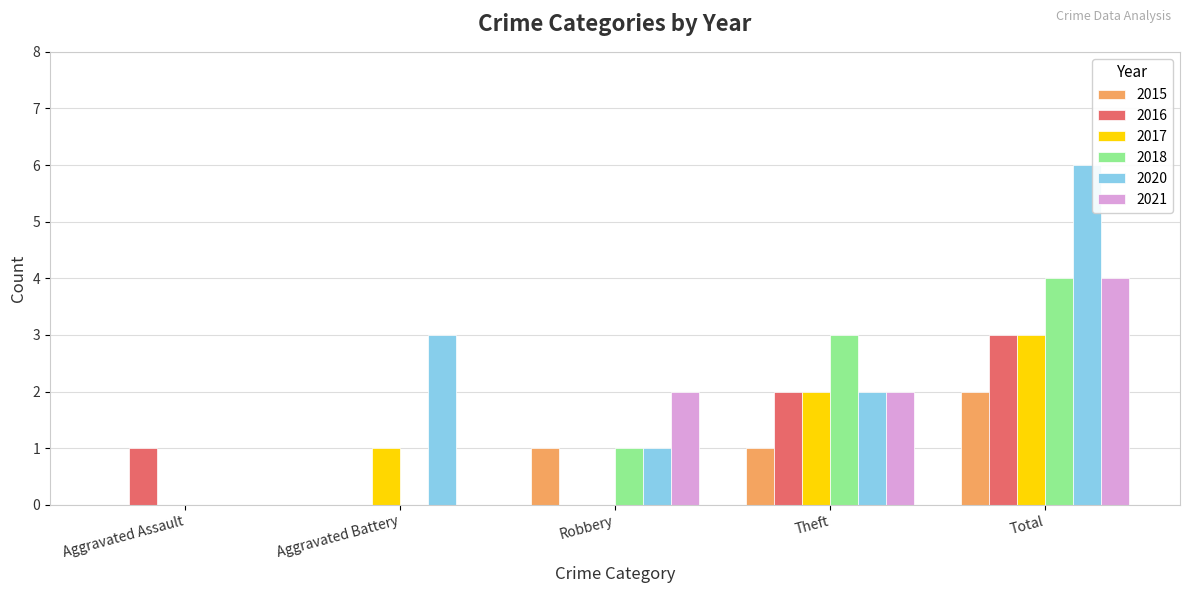

True or false: 2020 has a value of 3 at Aggravated Battery.

True